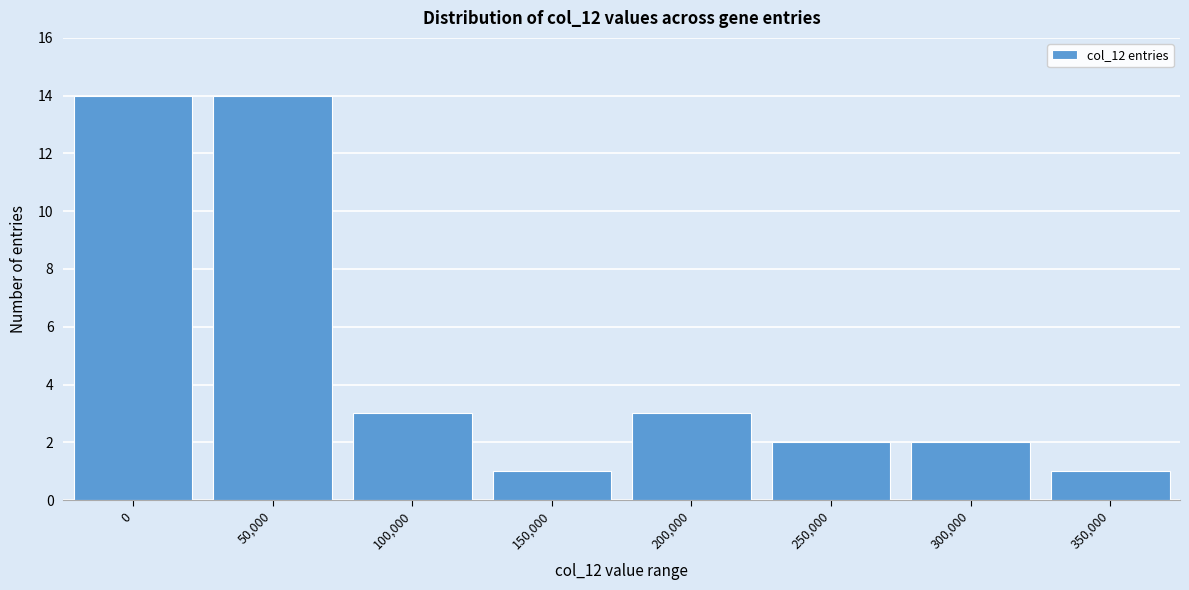

Reading left to right, what are all the values shown in this chart?

14	14	3	1	3	2	2	1